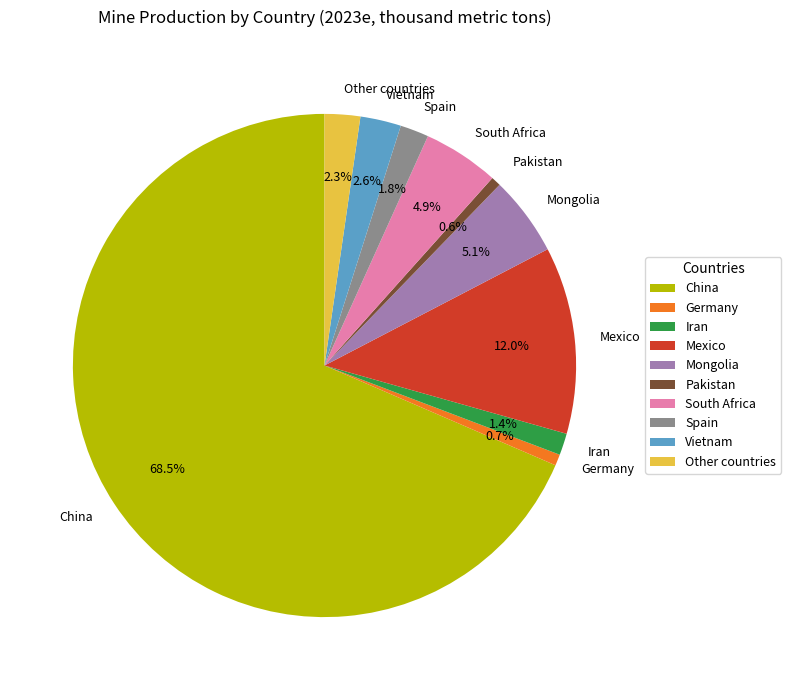

Which has a higher value, Spain or Mexico?

Mexico